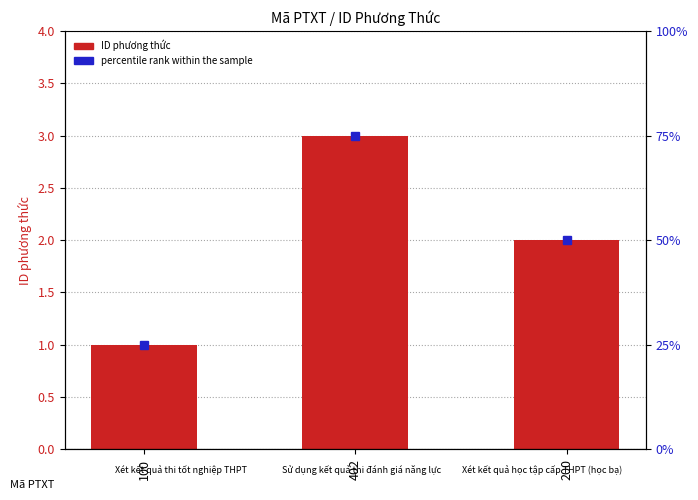

Count the number of categories in the chart.

3